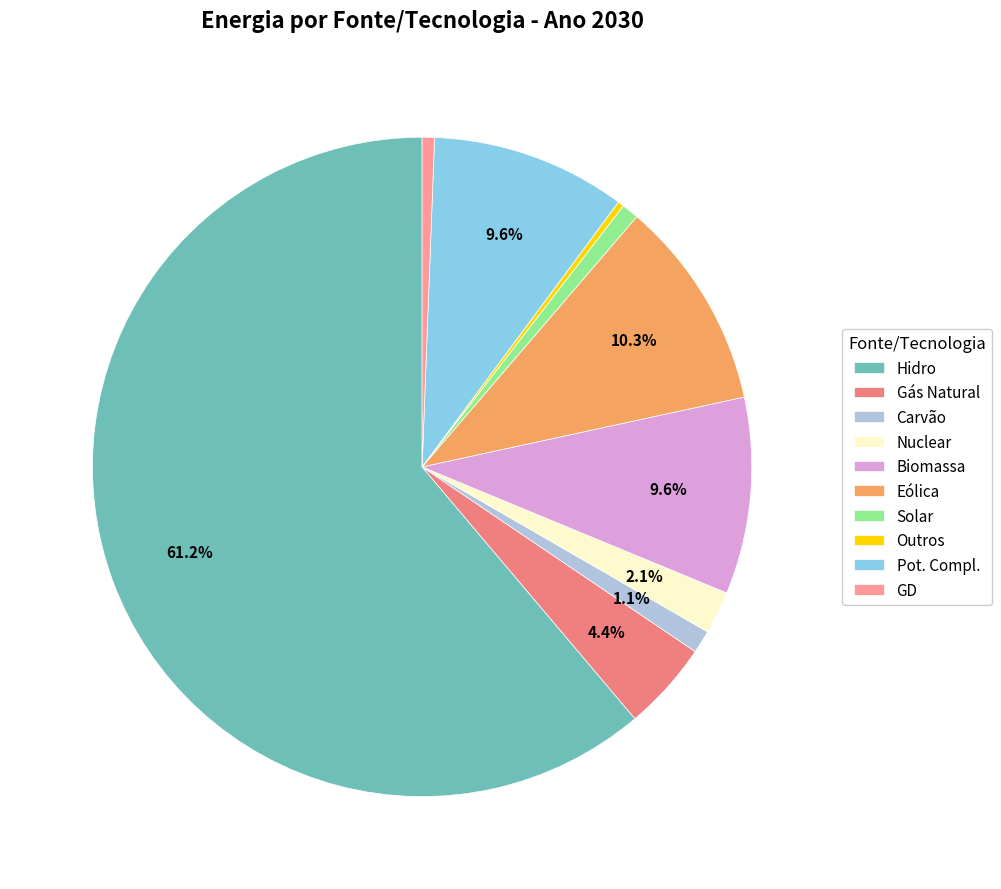

Count the number of slices in the pie.

10